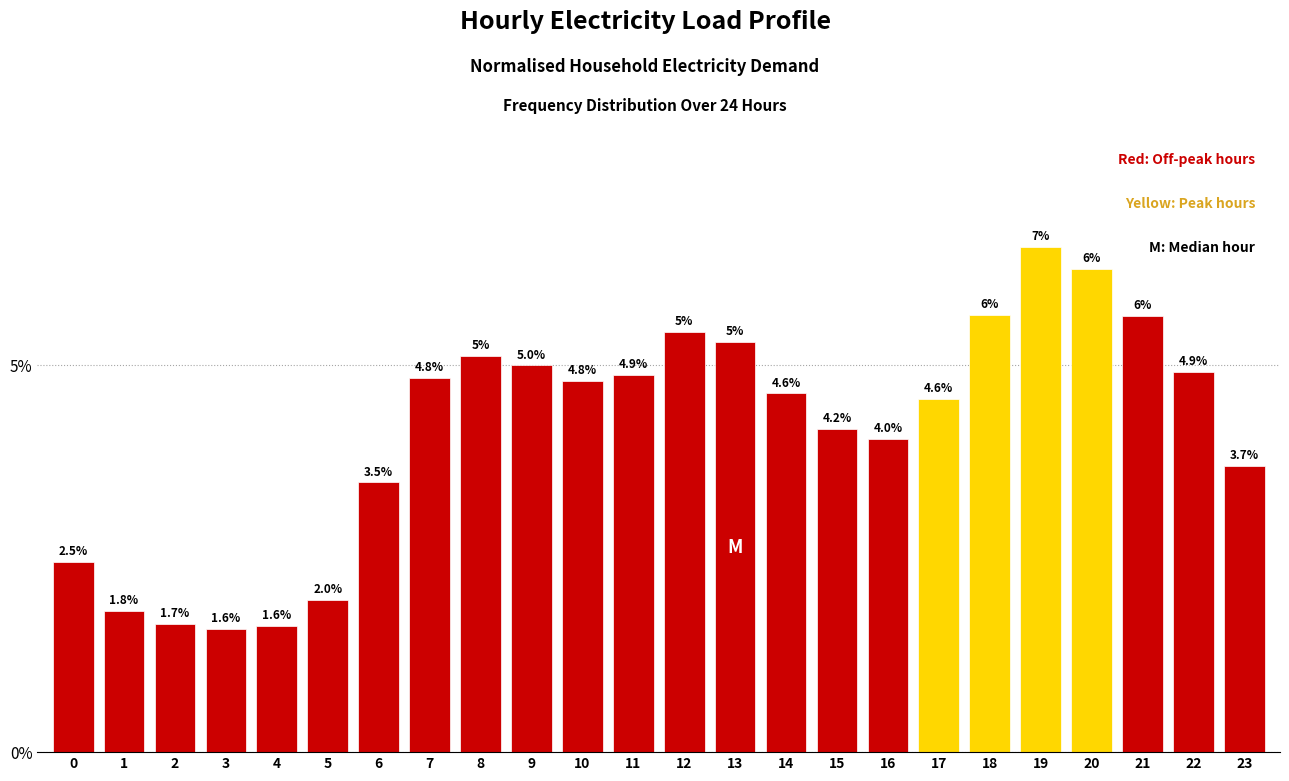

What is the average value?

4.2